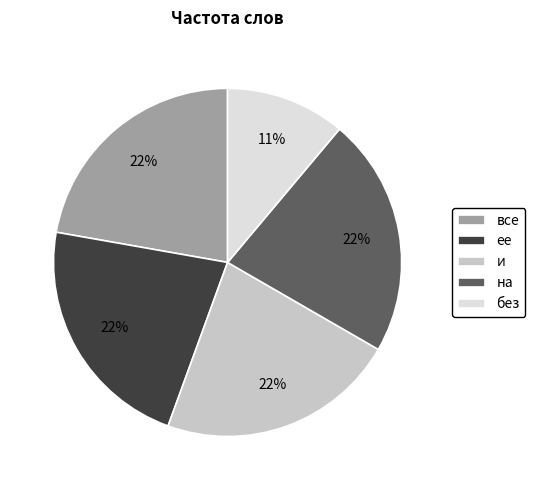

To the nearest percent, what is the difference between the largest and smallest slice percentages?

11%